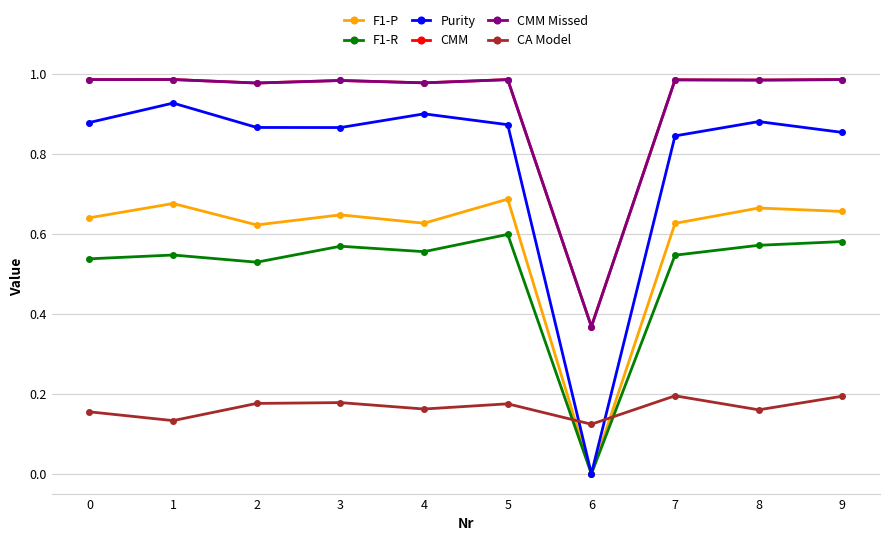

How many F1-P values are between 0 and 1?

10